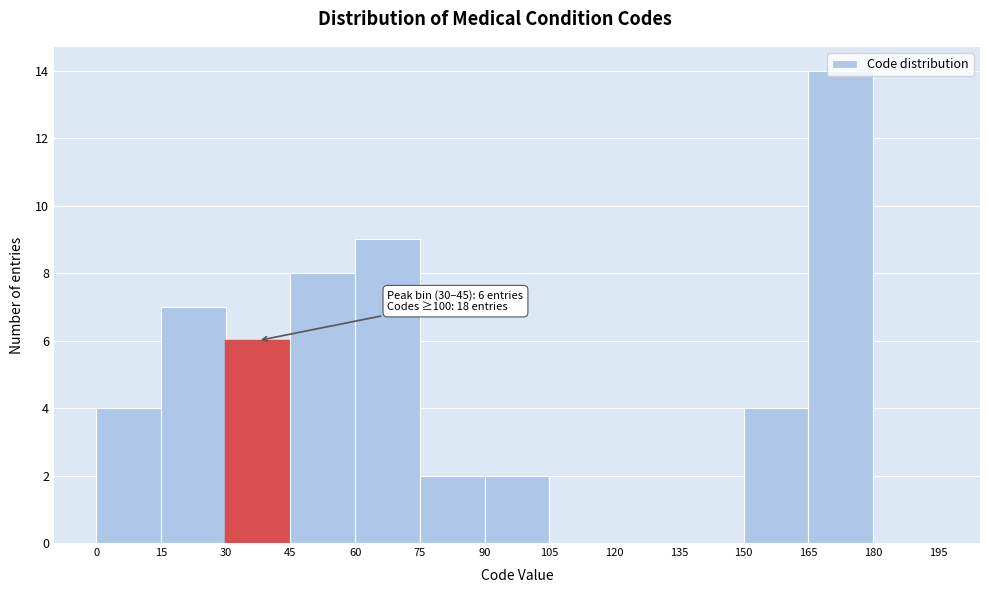

Over which range of the x-axis is the bar tallest?

165 to 180